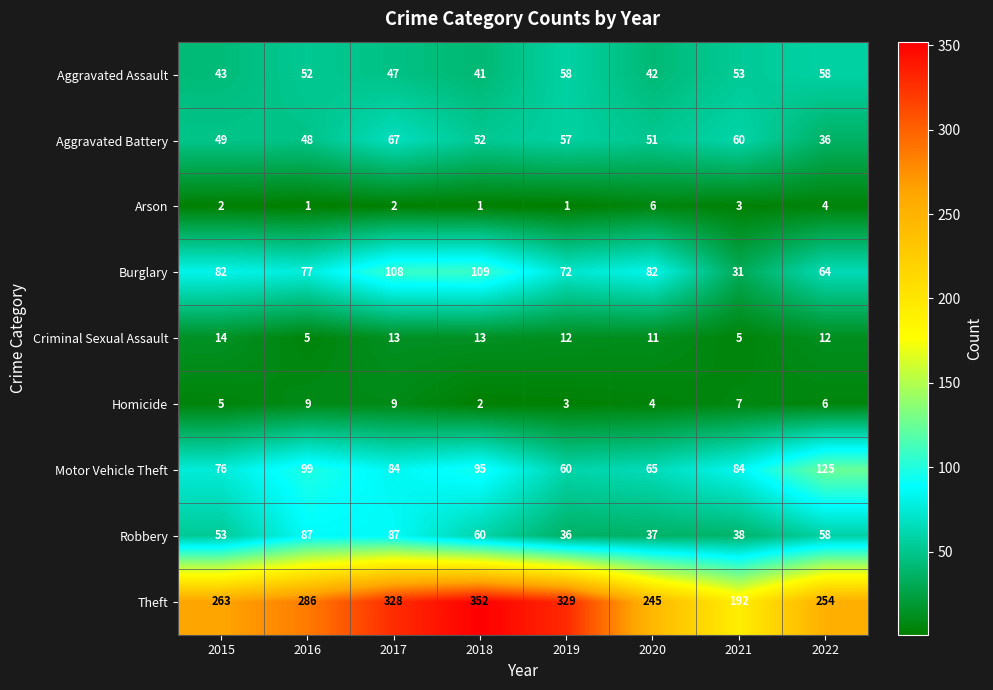

What is the sum of all Arson values?

20